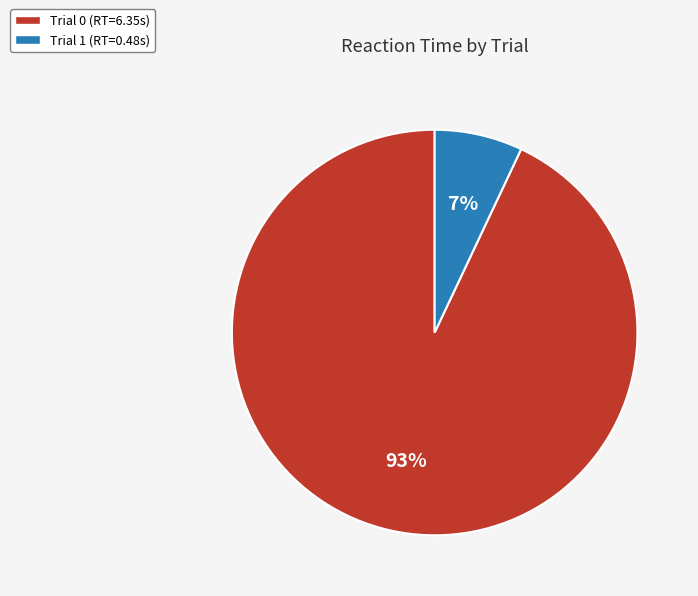

True or false: Trial 0 (RT=6.35s) accounts for 85% of the total.

False